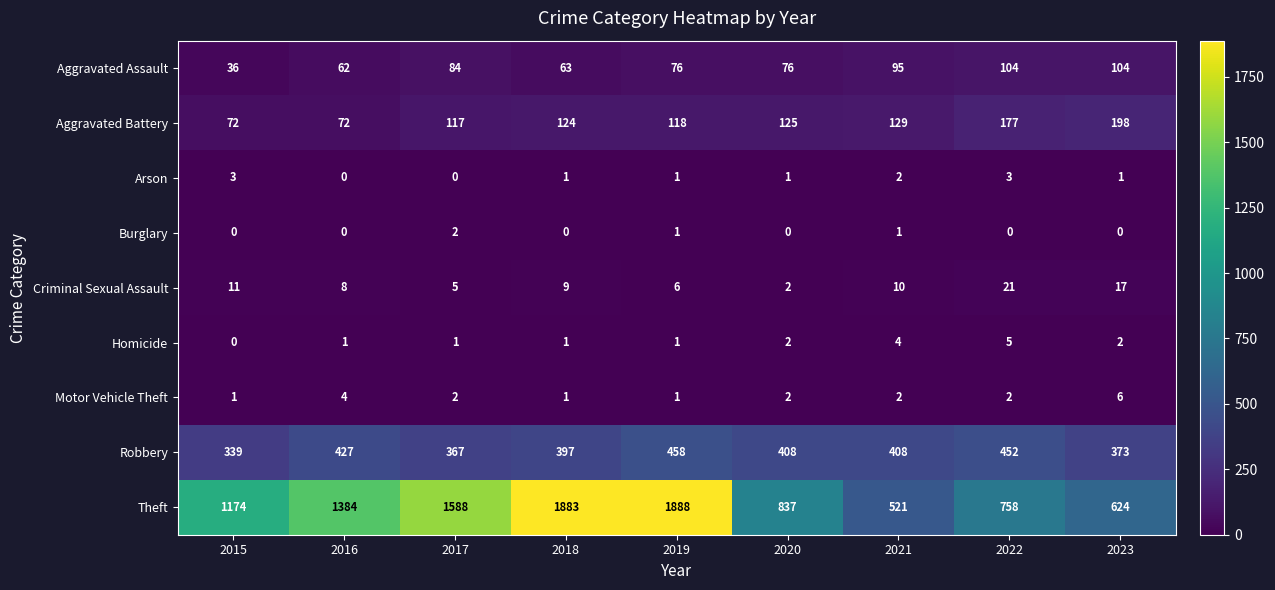

Which series has the widest spread of values?

Theft